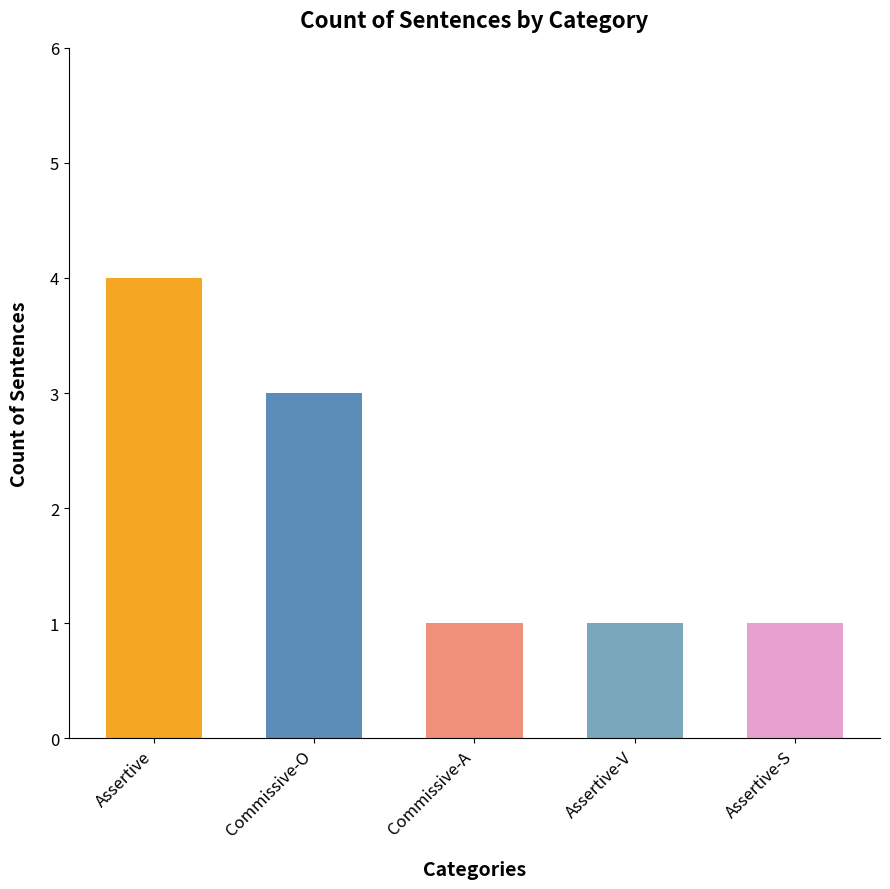

Rank the categories by value from highest to lowest.

Assertive, Commissive-O, Commissive-A, Assertive-V, Assertive-S